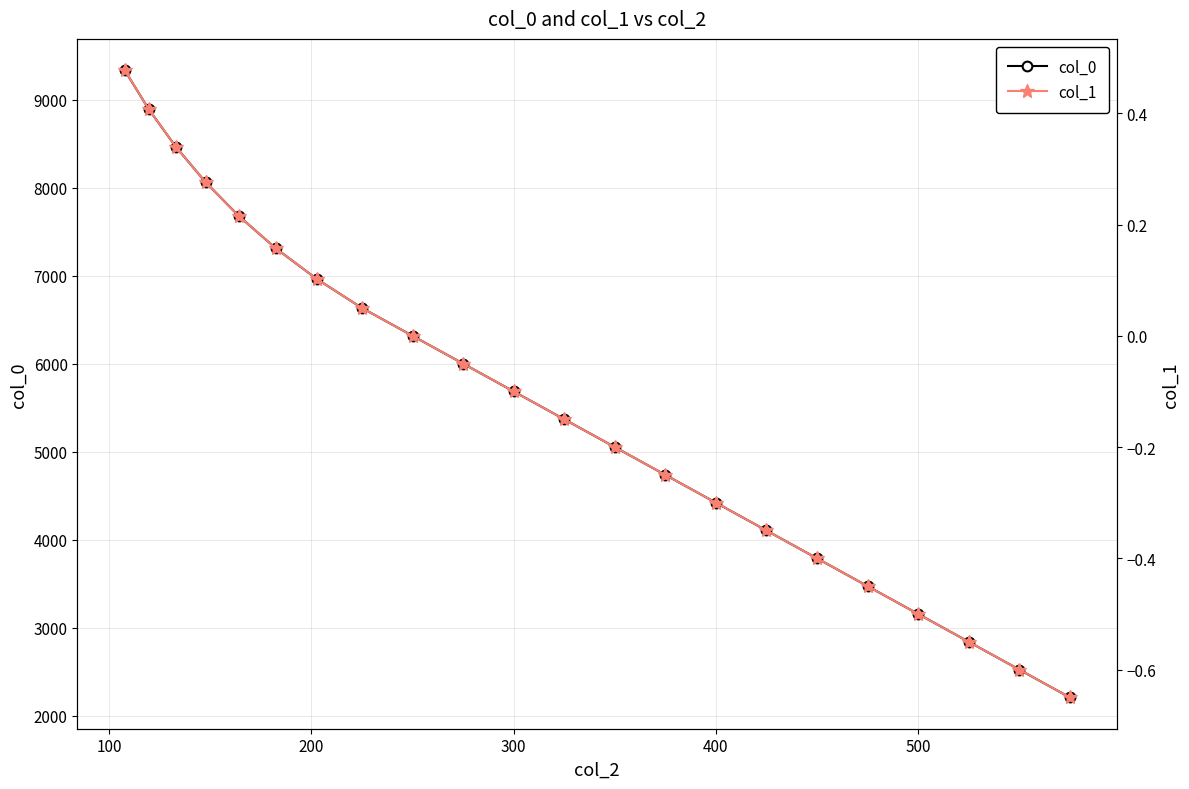

What is the minimum value for col_0?

2210.8